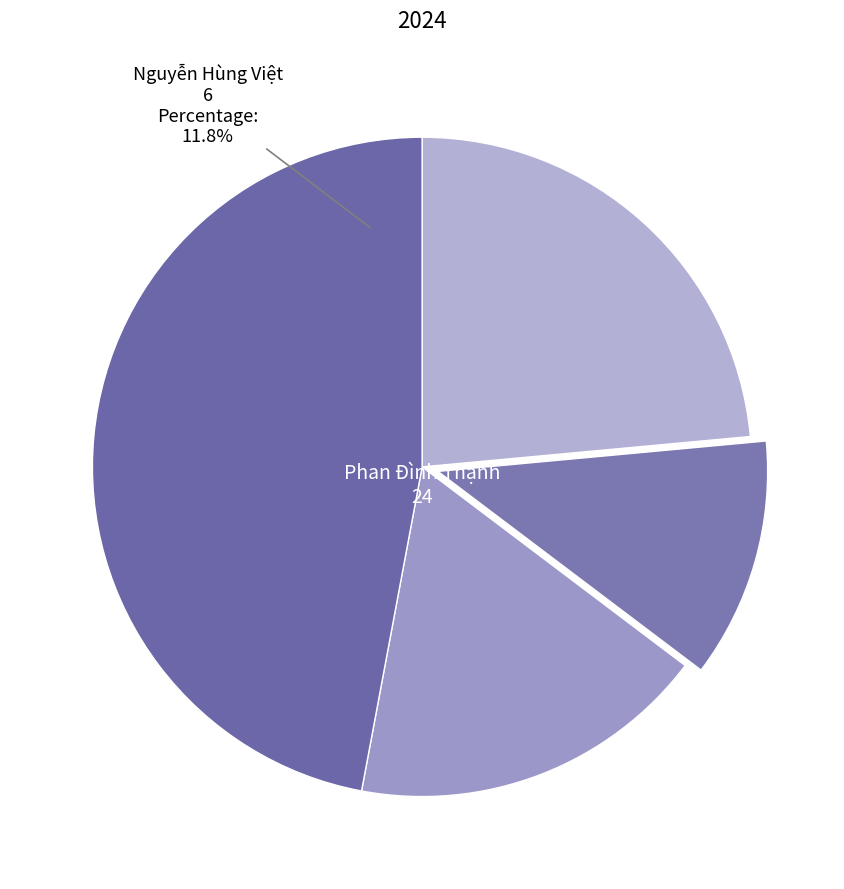

Combined, do Nguyễn Hùng Việt and Thái Hồng Quân (QL.023) account for over 50%?

No